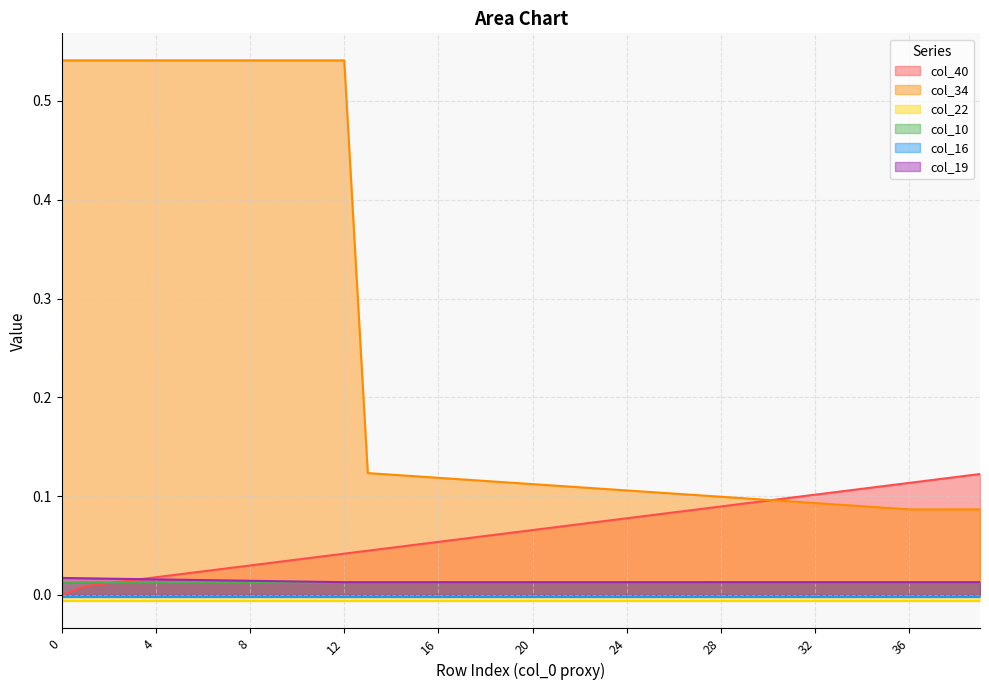

True or false: col_34 and col_10 intersect in this chart.

False